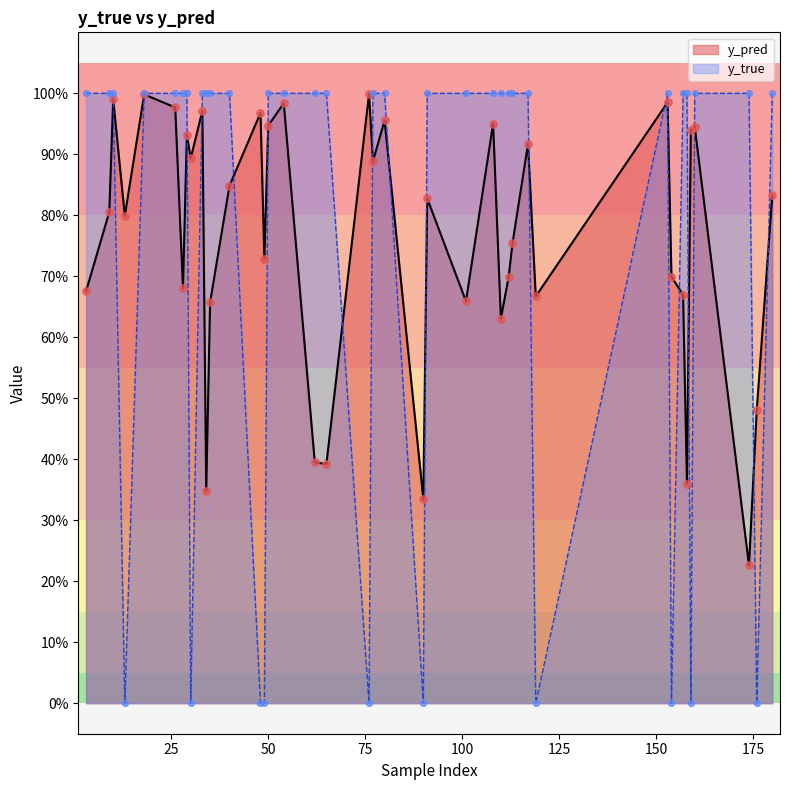

Is the value of y_pred at 174 greater than the value of y_true at 10?

No